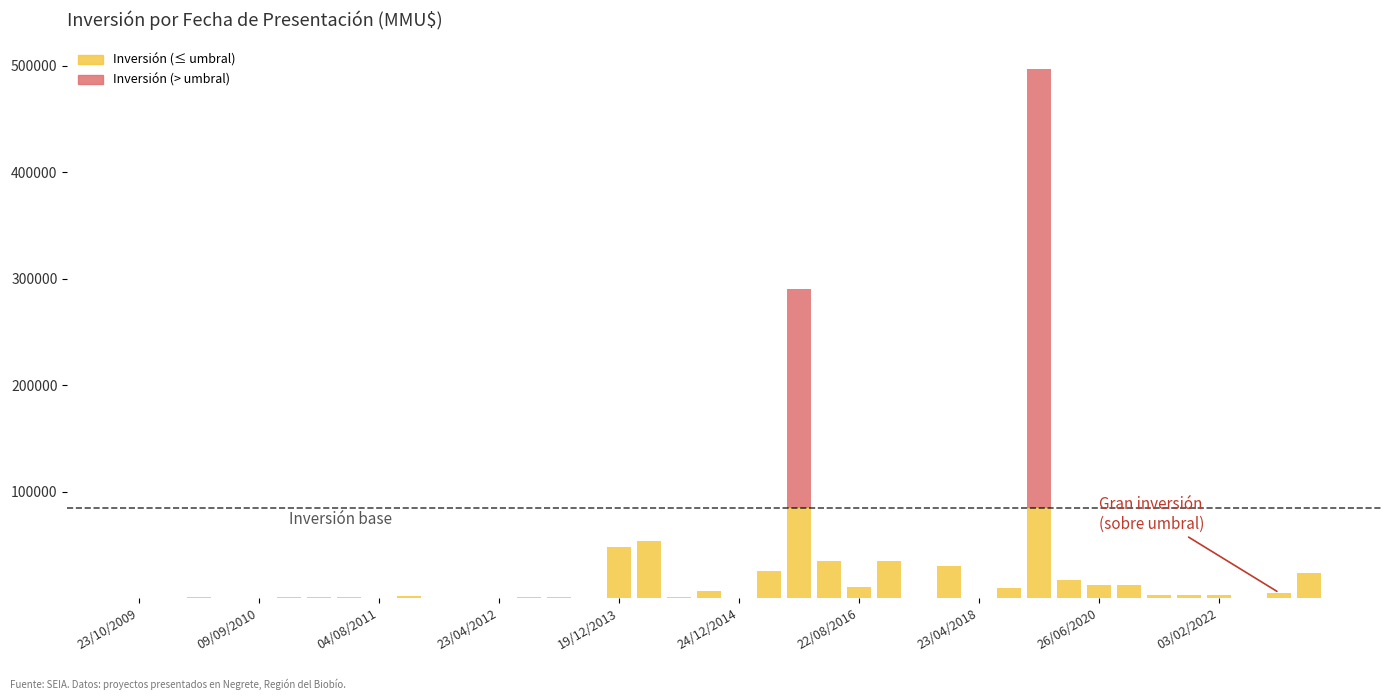

What are all the series names shown in the legend?

Inversión (≤ umbral), Inversión (> umbral)